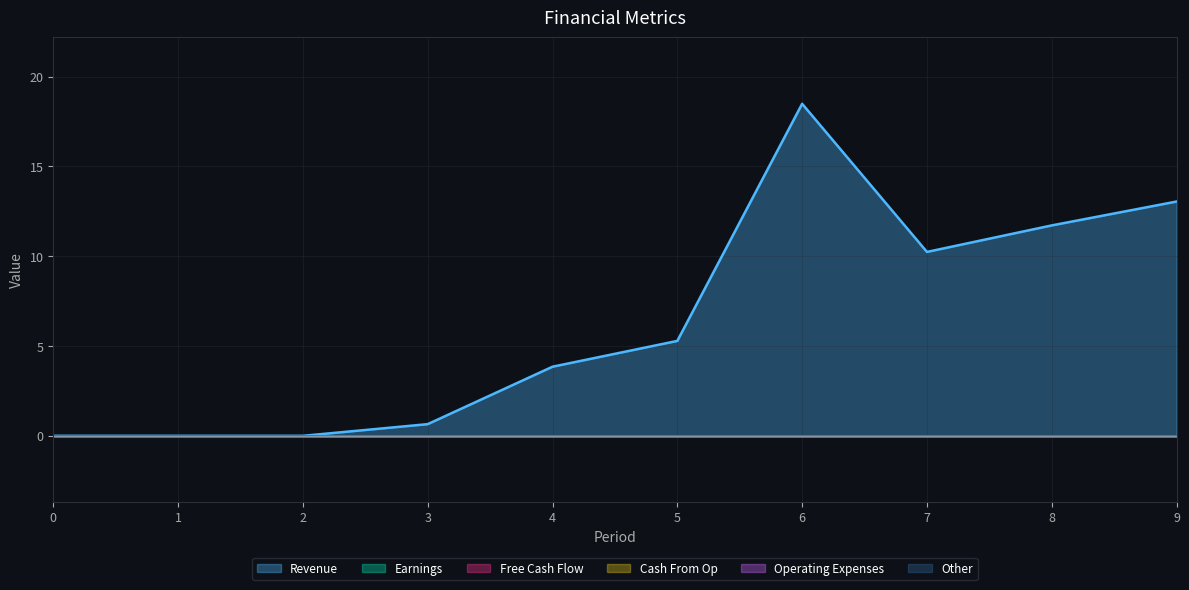

List the series in order of their peak value, highest first.

Revenue, Earnings, Free Cash Flow, Cash From Op, Operating Expenses, Other